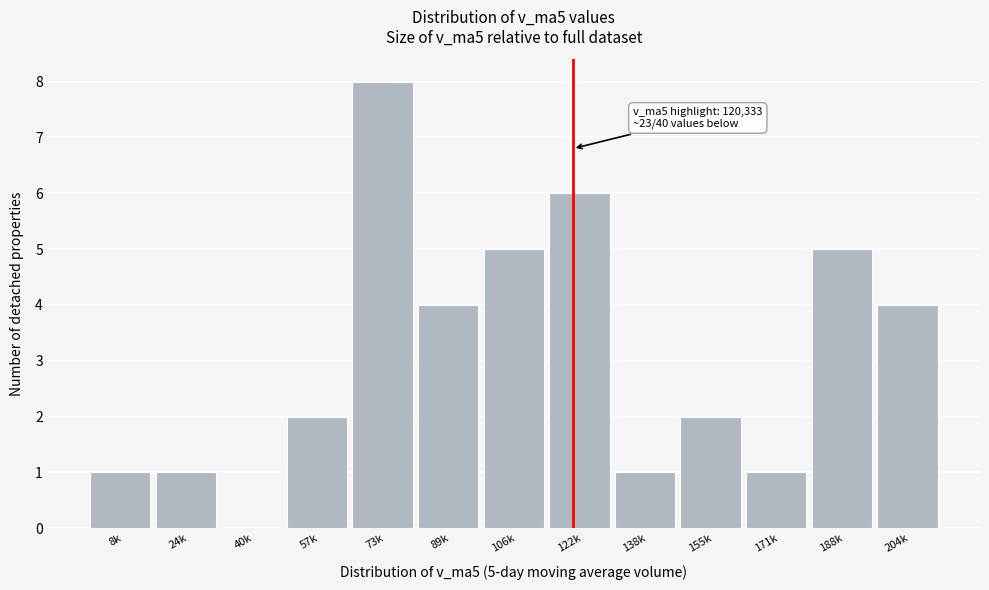

Reading left to right, list all the values displayed in this chart.

8k=1	24k=1	40k=0	57k=2	73k=8	89k=4	106k=5	122k=6	138k=1	155k=2	171k=1	188k=5	204k=4